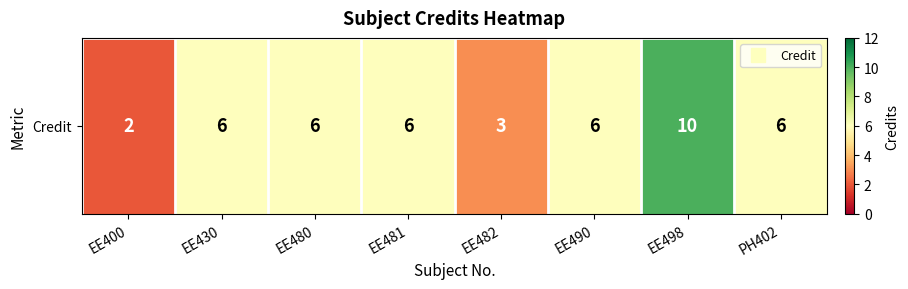

What is the maximum value shown in the chart?

10